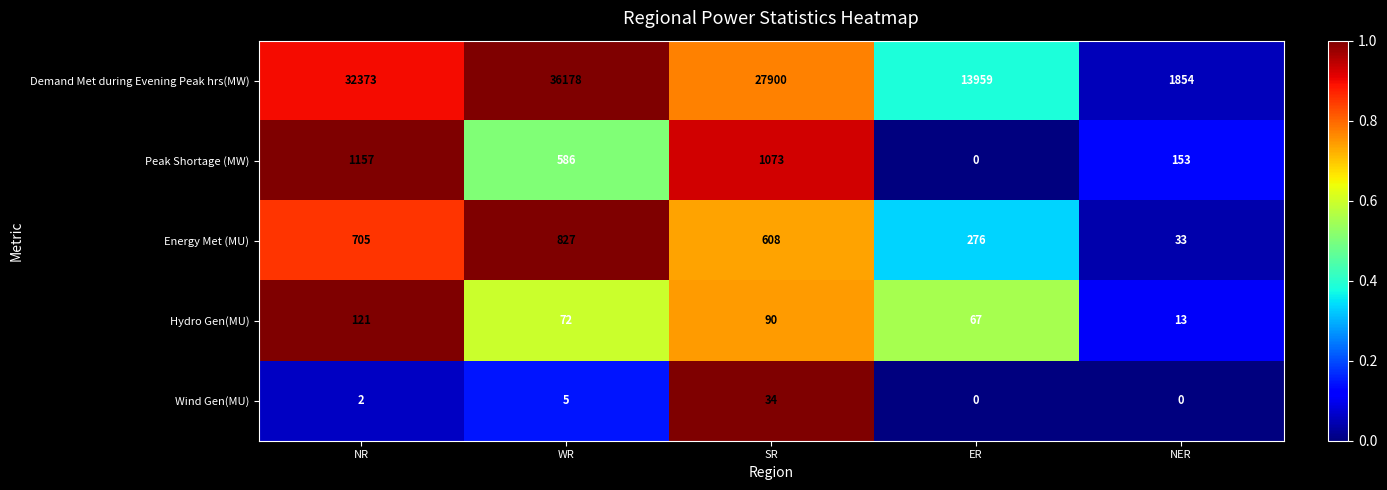

What is the minimum value for Hydro Gen(MU)?

13